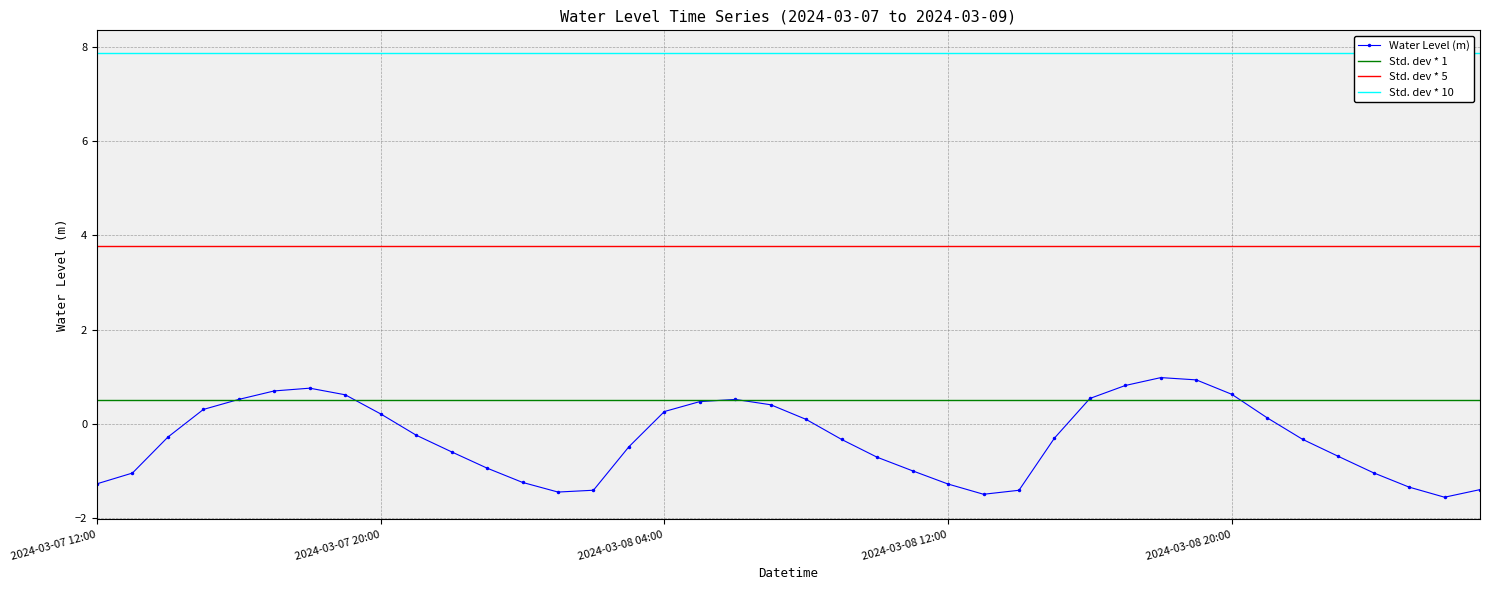

What is the change in value from 2024-03-07 14:00 to 2024-03-08 16:00?

+0.8